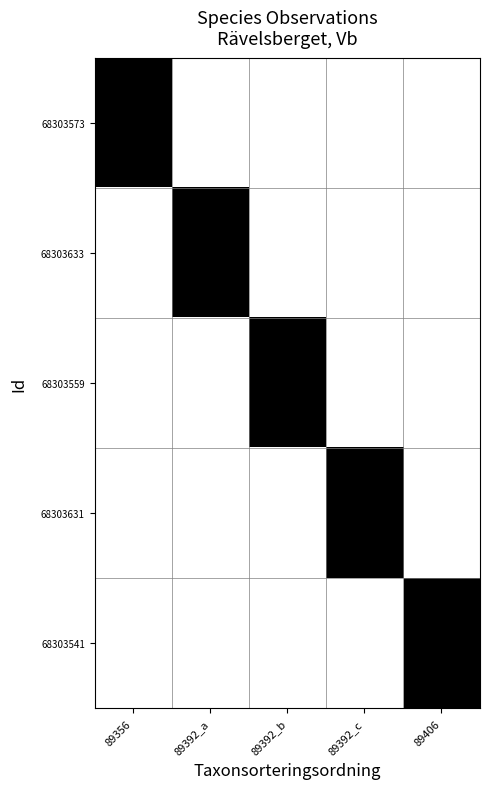

Reading left to right, extract all data points from this chart.

68303573: 89356=0	89392_a=1	89392_b=1	89392_c=1	89406=1
68303633: 89356=1	89392_a=0	89392_b=1	89392_c=1	89406=1
68303559: 89356=1	89392_a=1	89392_b=0	89392_c=1	89406=1
68303631: 89356=1	89392_a=1	89392_b=1	89392_c=0	89406=1
68303541: 89356=1	89392_a=1	89392_b=1	89392_c=1	89406=0